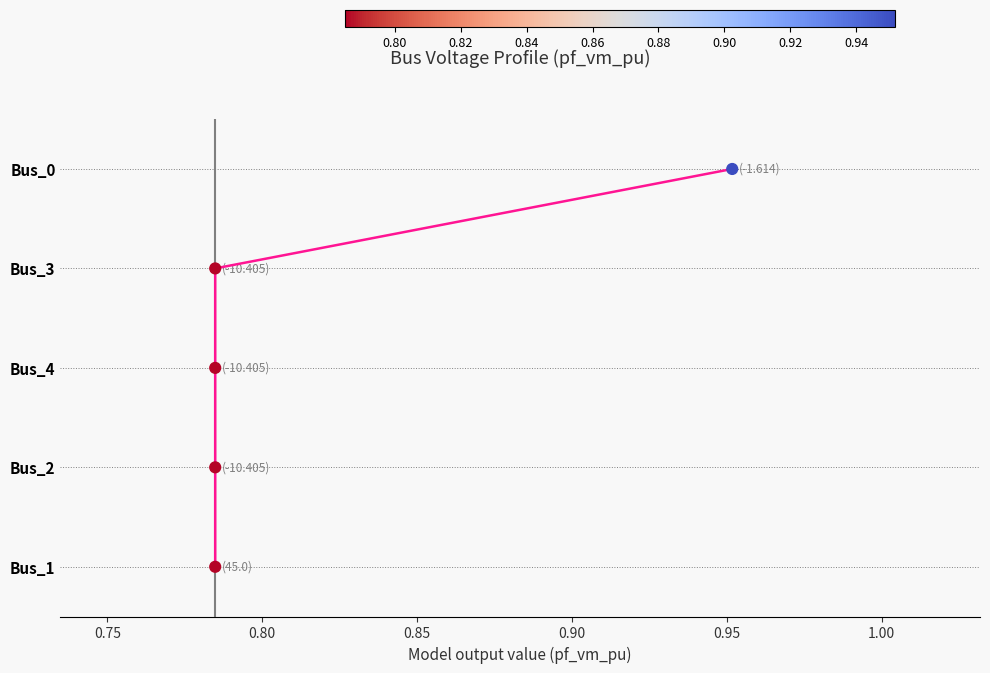

Does the chart have visible grid lines?

No